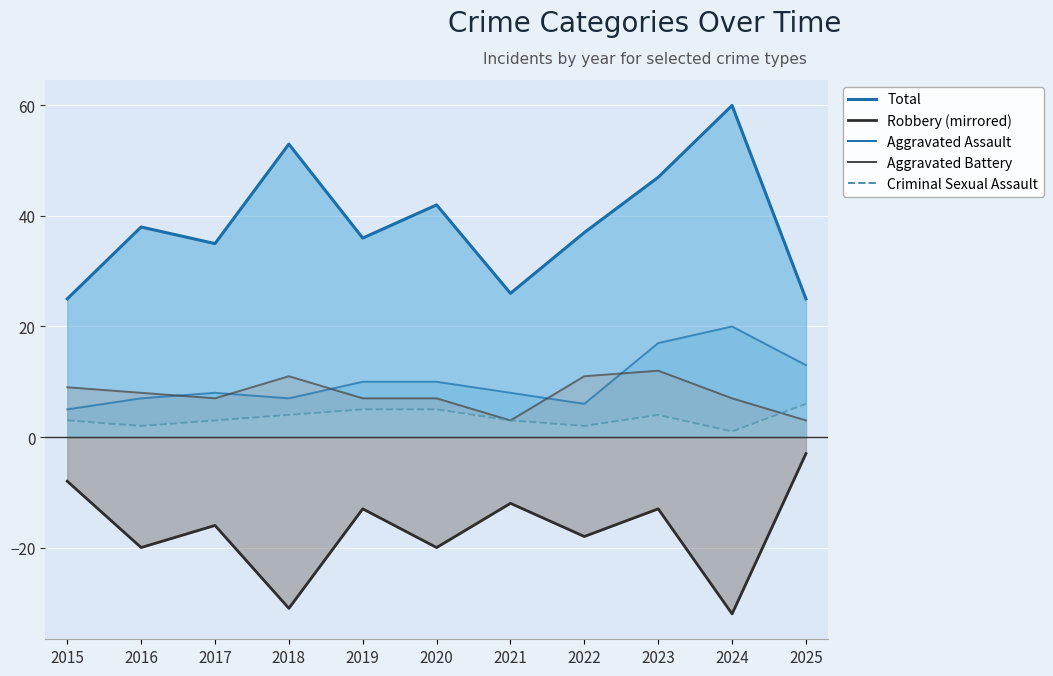

What is the average value of the Aggravated Assault series?

10